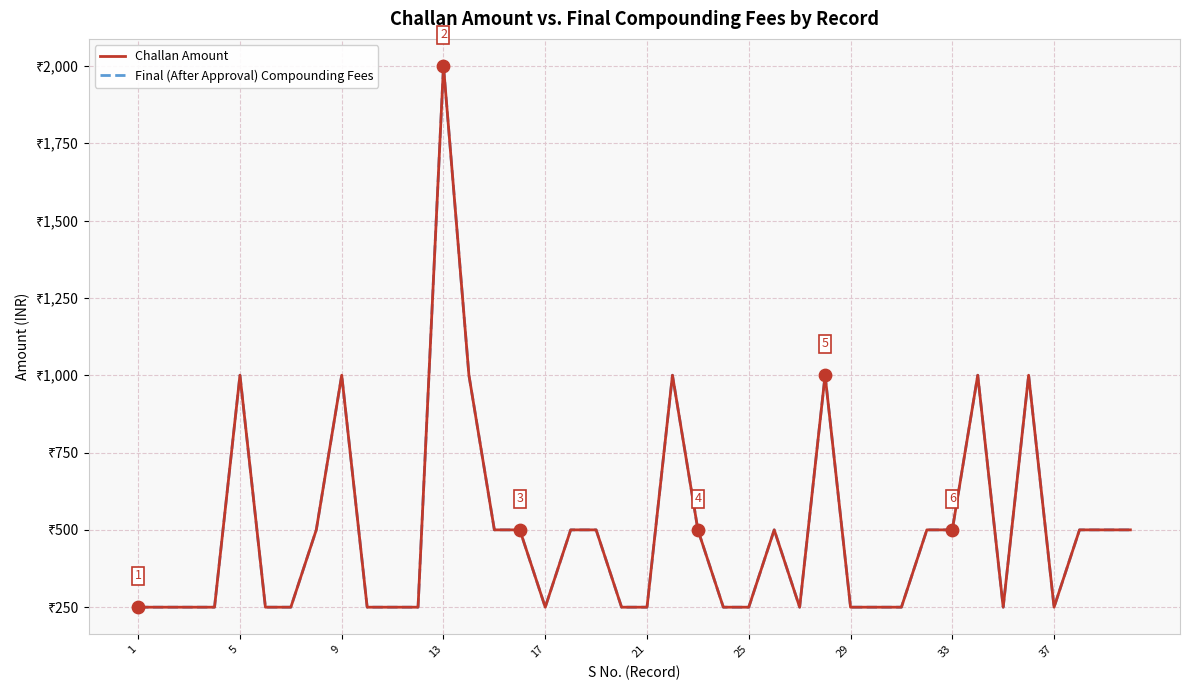

Which series has the largest total across all categories?

Challan Amount